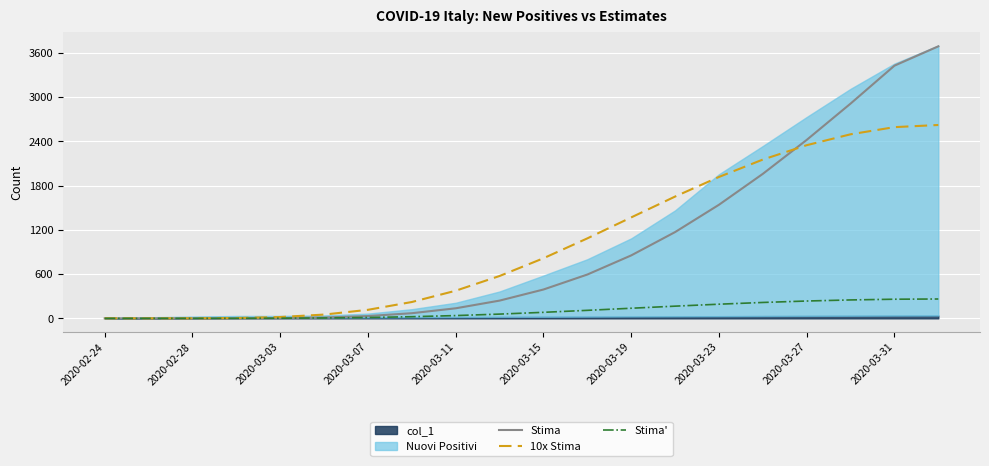

Is it true that Stima equals 0.0 at 2020-02-24?

True